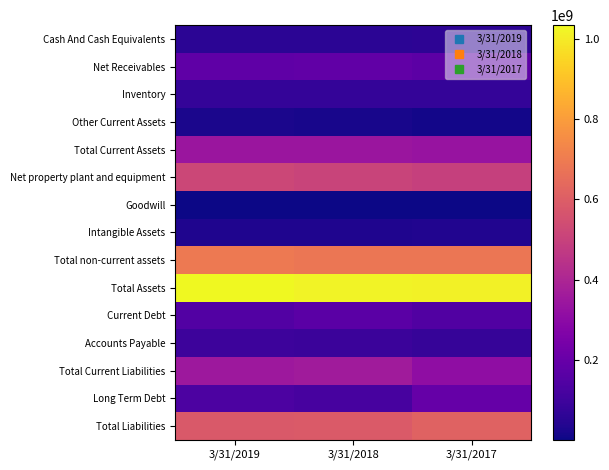

Which category has the highest value across all series?

3/31/2019